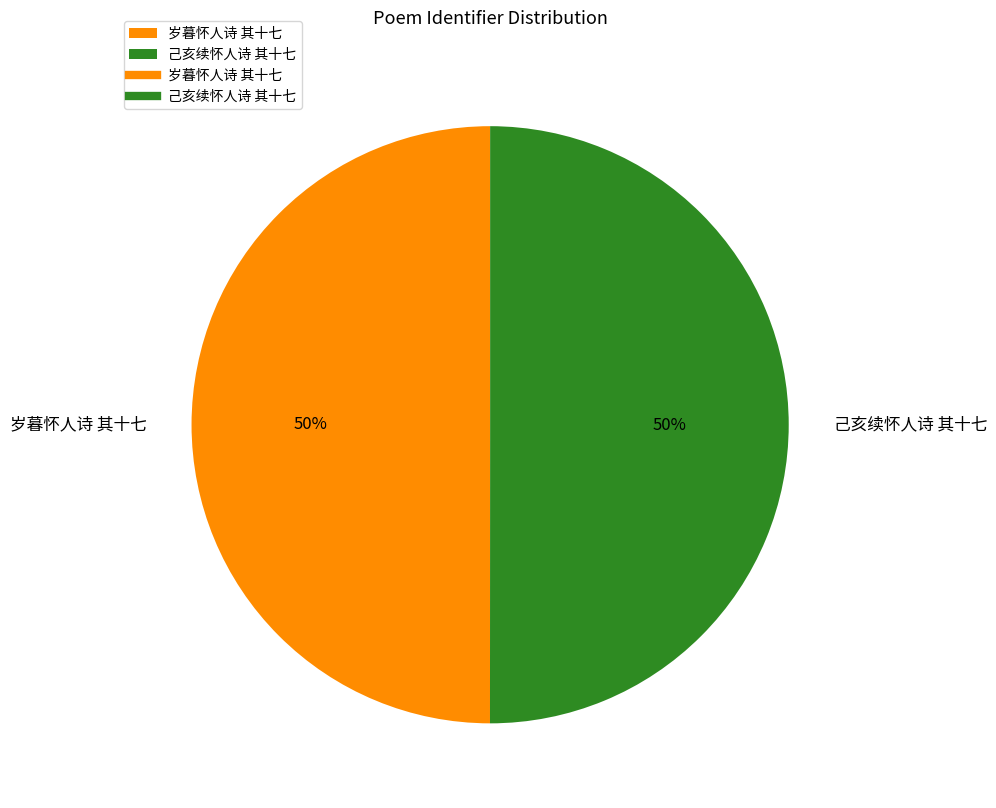

What is the ratio of the value at 己亥续怀人诗 其十七 to the value at 岁暮怀人诗 其十七?

1.0